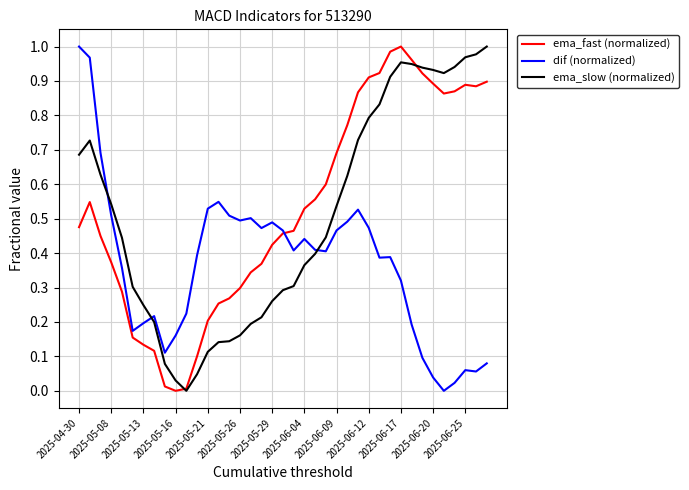

True or false: dif (normalized) and ema_slow (normalized) cross at least once.

True